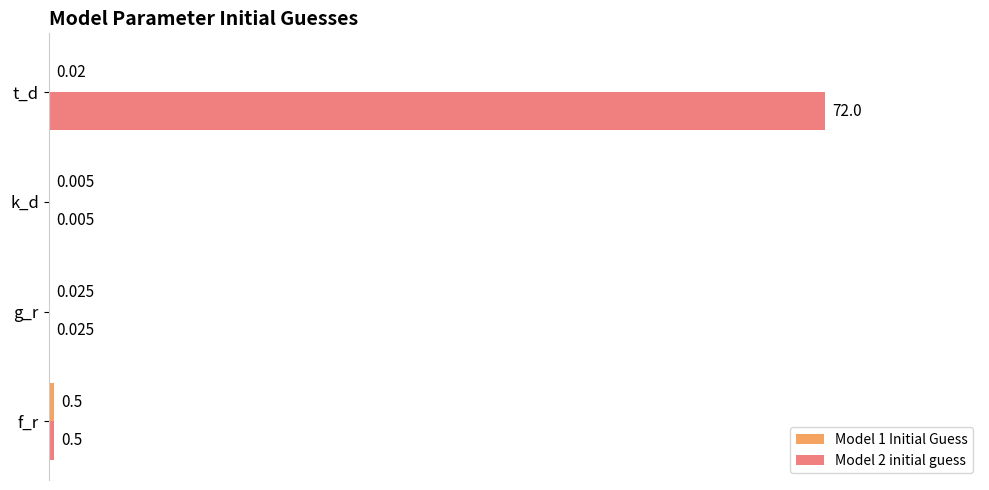

At which category is the sum across all series the highest?

t_d